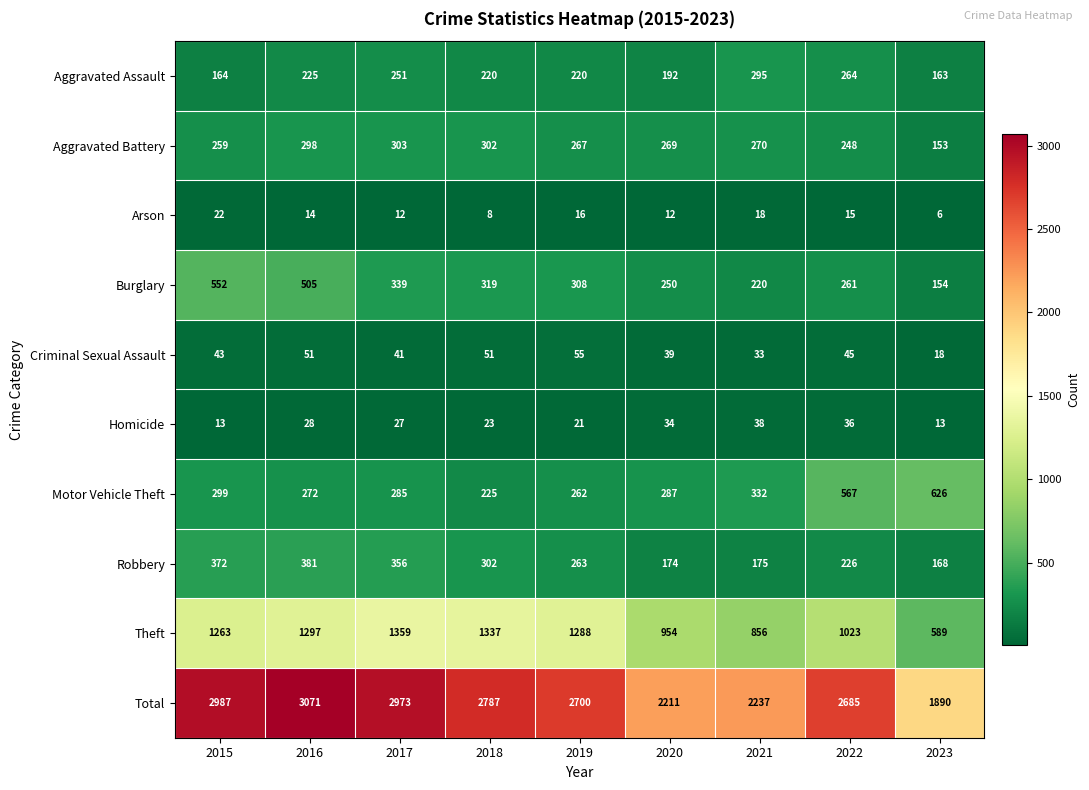

What is the lowest value of the Aggravated Battery series?

153